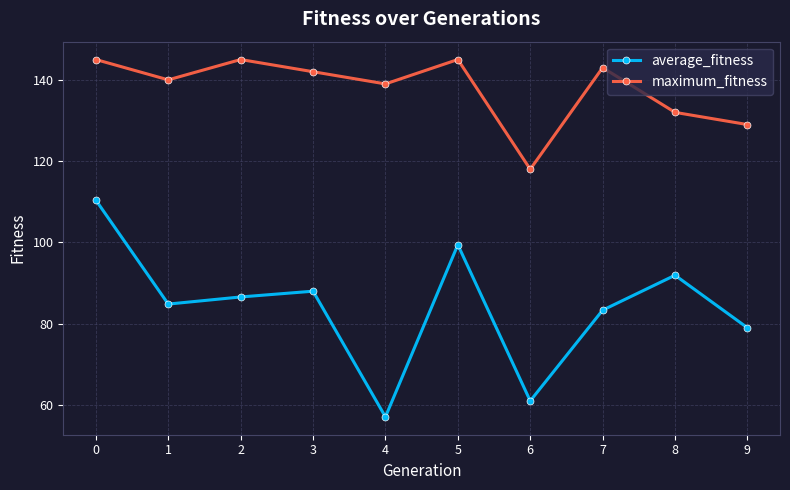

What is the value of the average_fitness point at the 8th from the left?

83.3